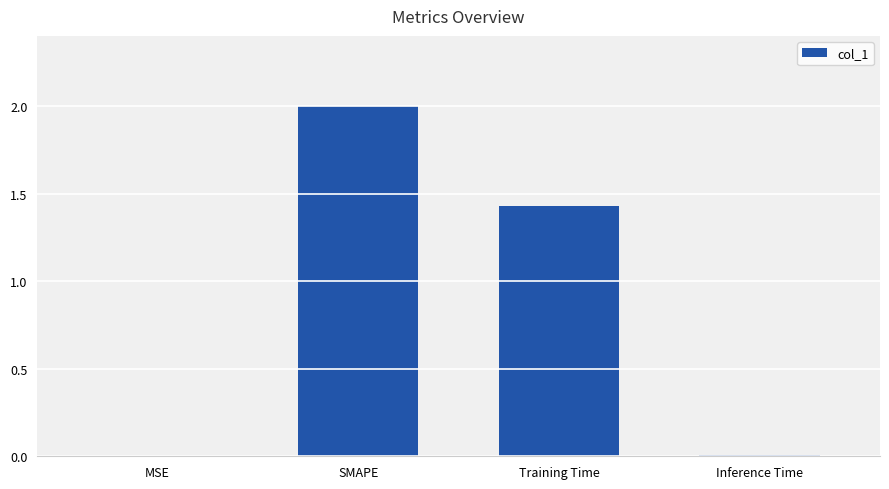

At which label does the data first exceed 1?

SMAPE